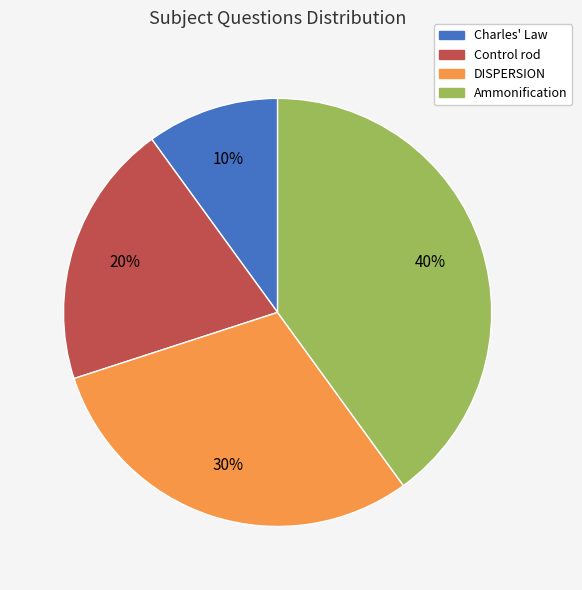

Do DISPERSION and Charles' Law together represent more than half of the pie?

No